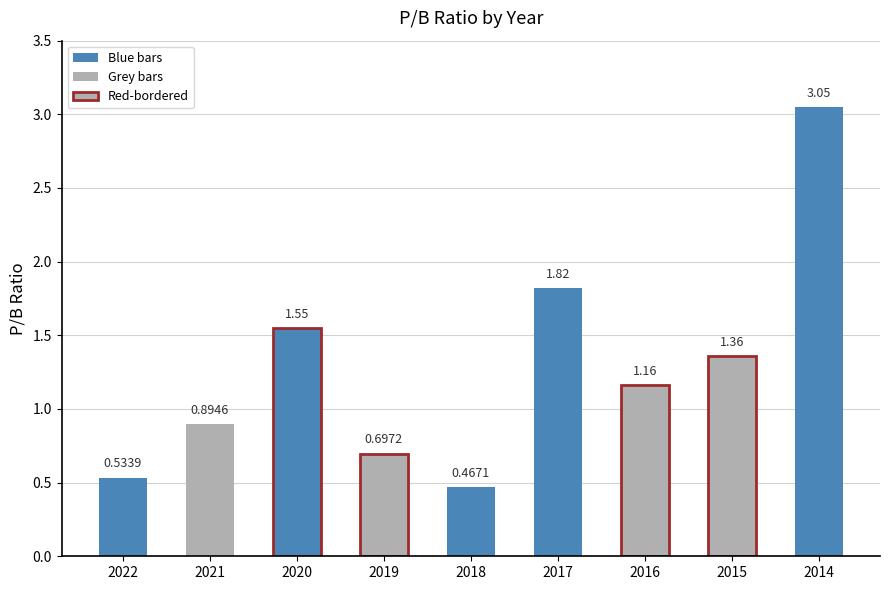

True or false: the data shows 0.5 at 2022.

True